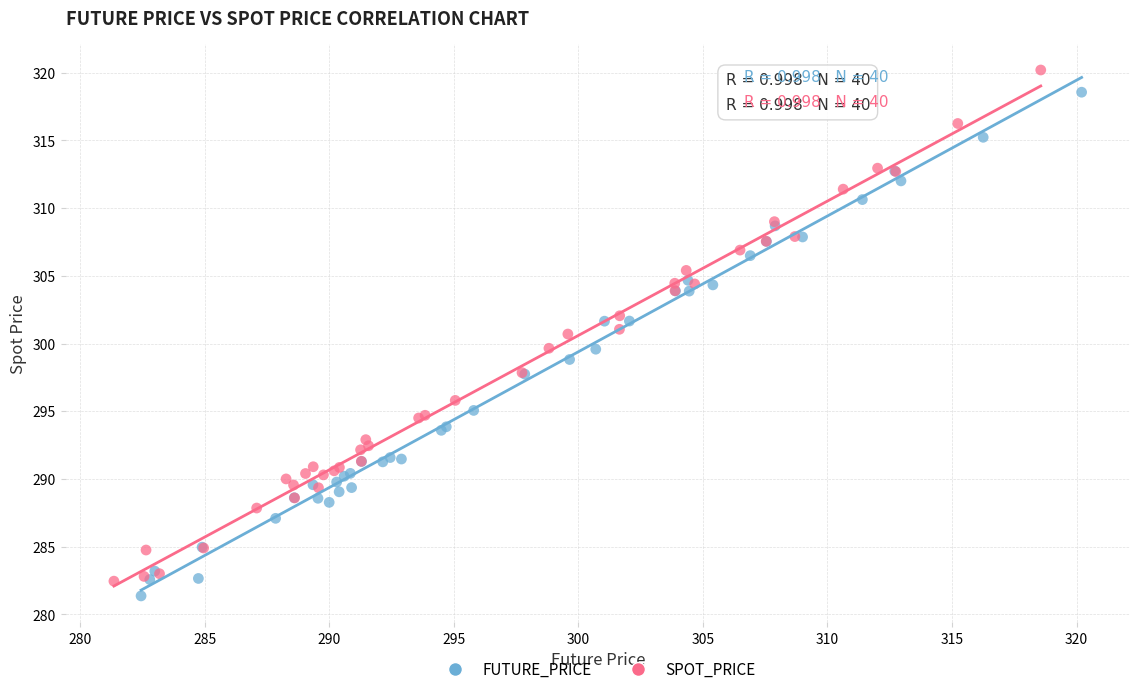

Which series has the widest spread of Y values?

SPOT_PRICE